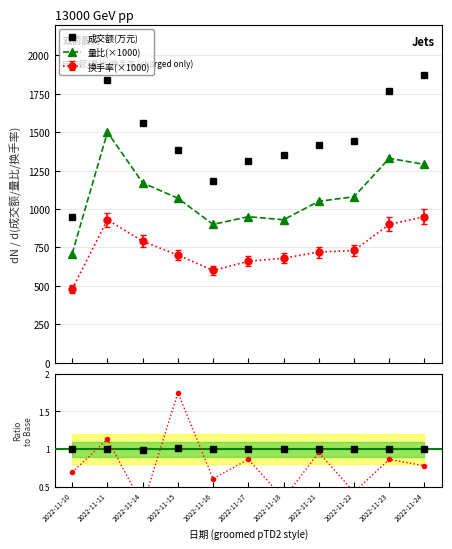

What is the difference between the highest and lowest values at 2022-11-15?

681